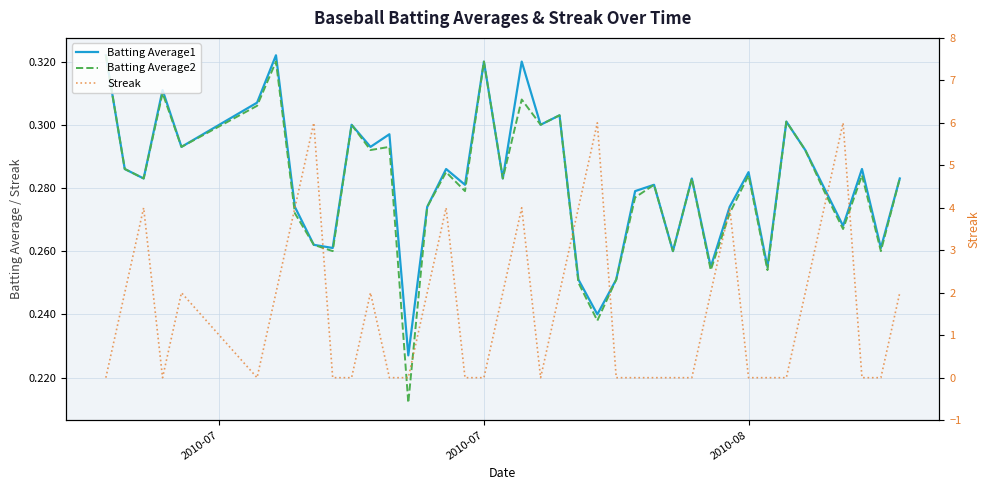

Where do Streak and Batting Average2 first cross each other?

2010-07 and 2010-07